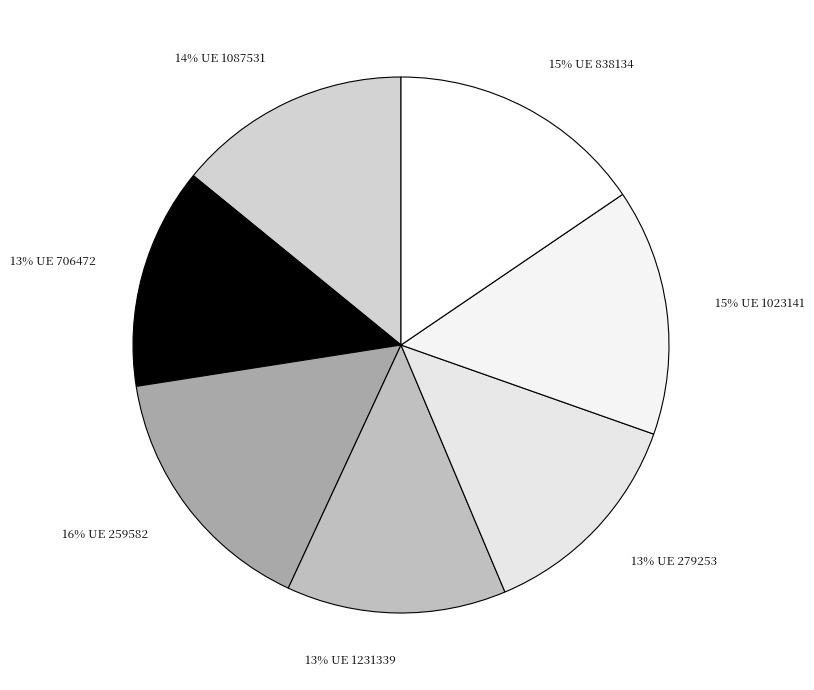

What is the largest slice in the pie chart?

259582